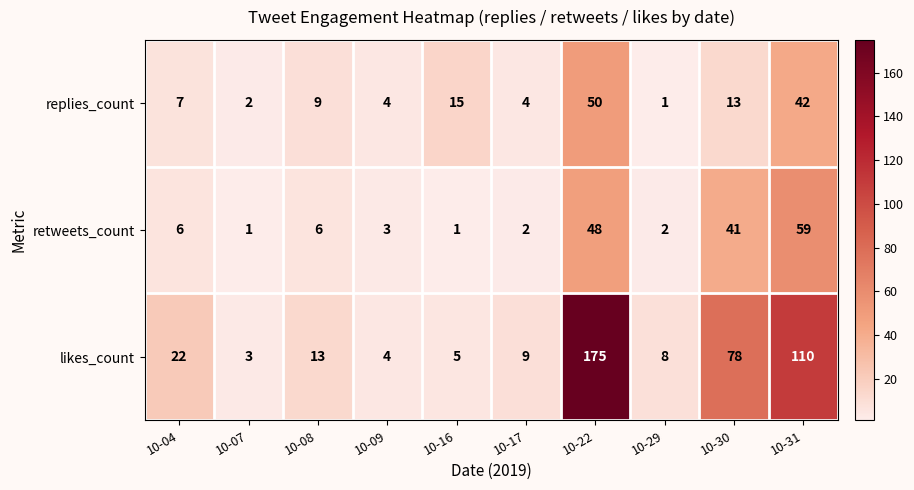

What is the difference between the maximum and minimum values in the likes_count series?

172